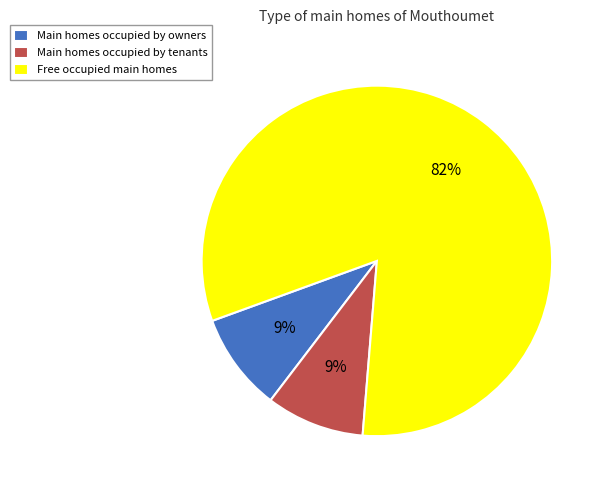

Does any single category account for the majority?

Yes